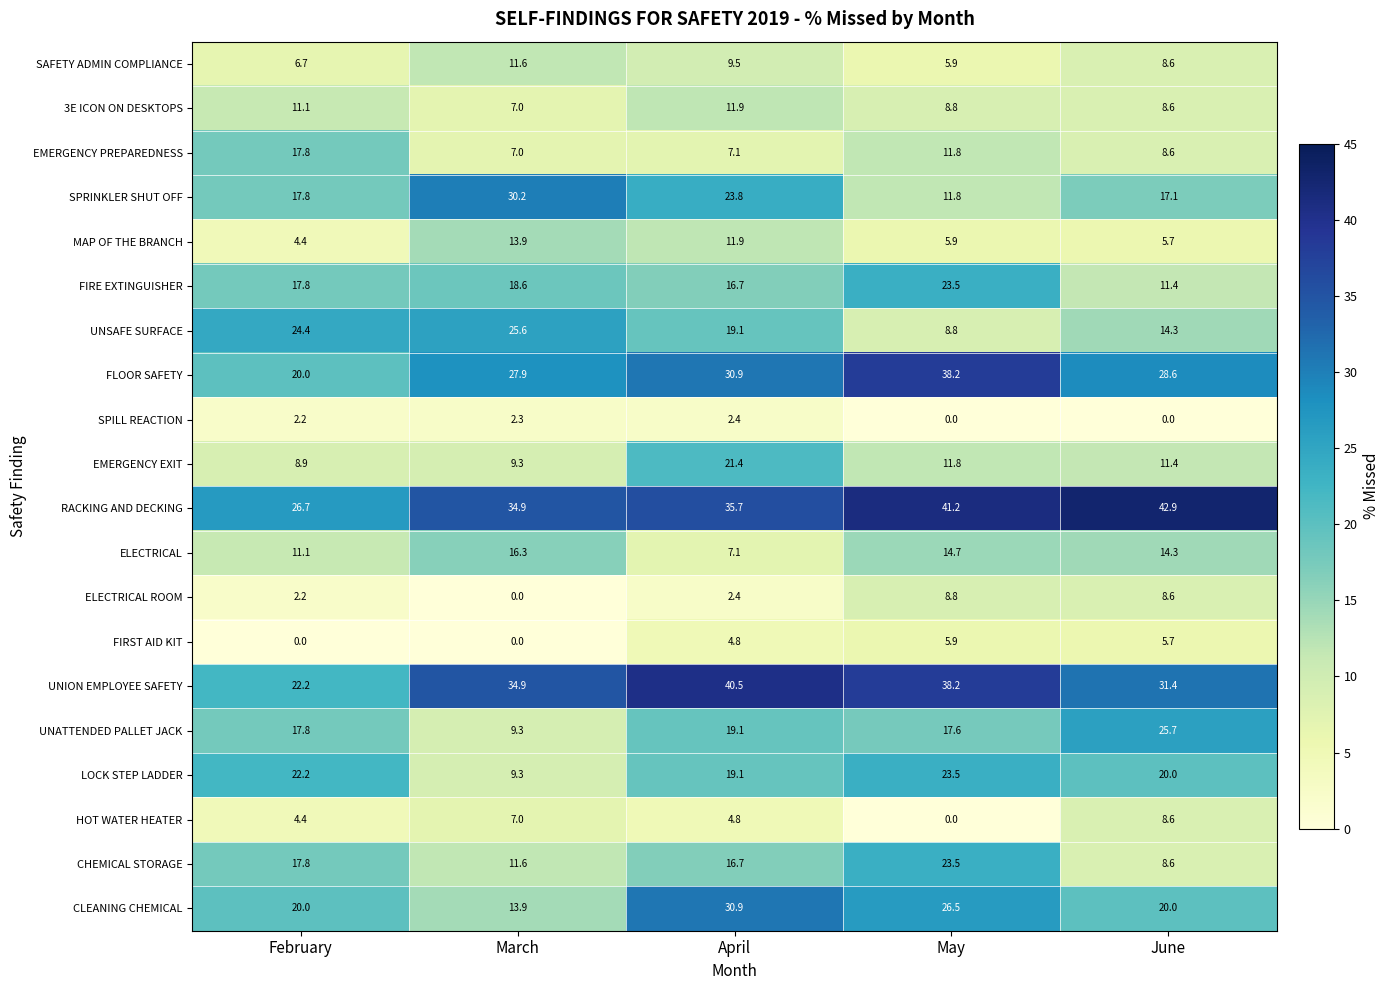

List the labels in order of EMERGENCY EXIT value, largest first.

April, May, June, March, February